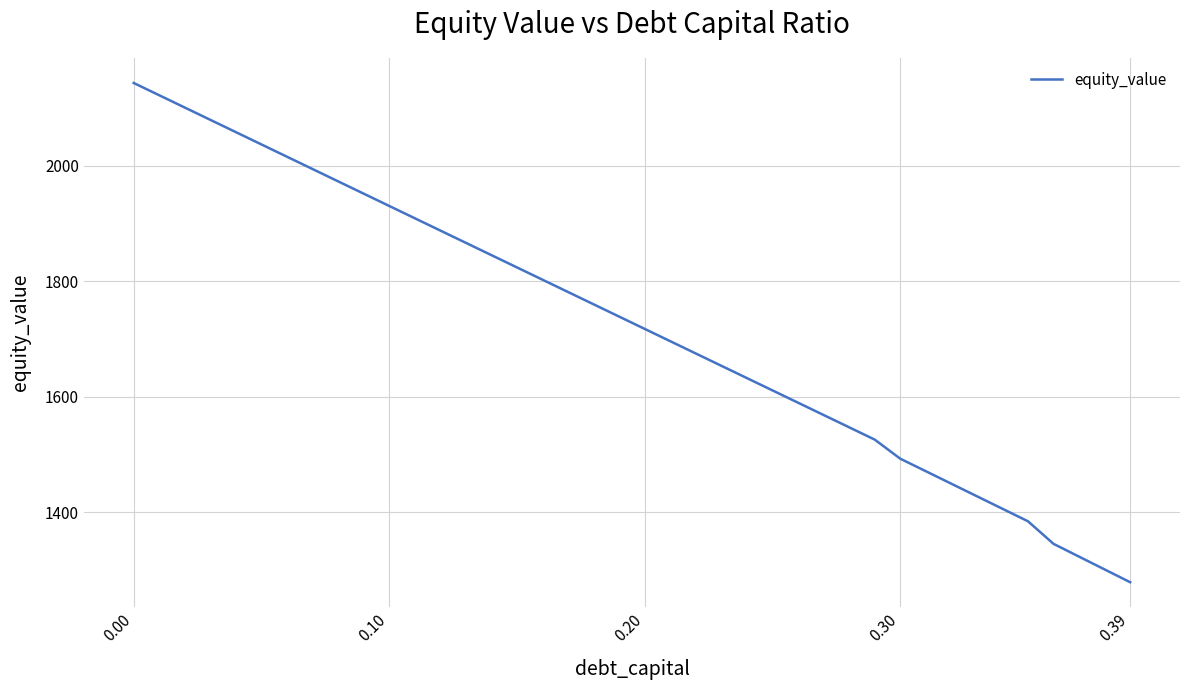

What is the smallest value displayed?

1278.5